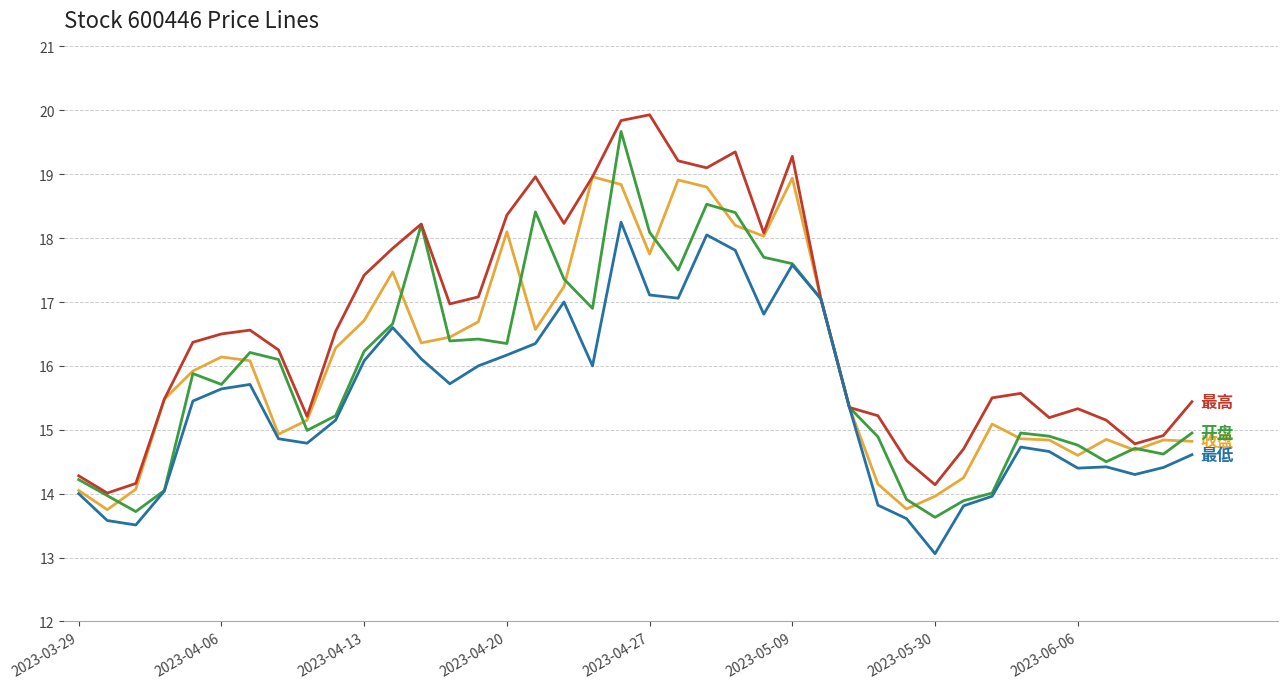

What is the minimum value shown in the chart?

13.1